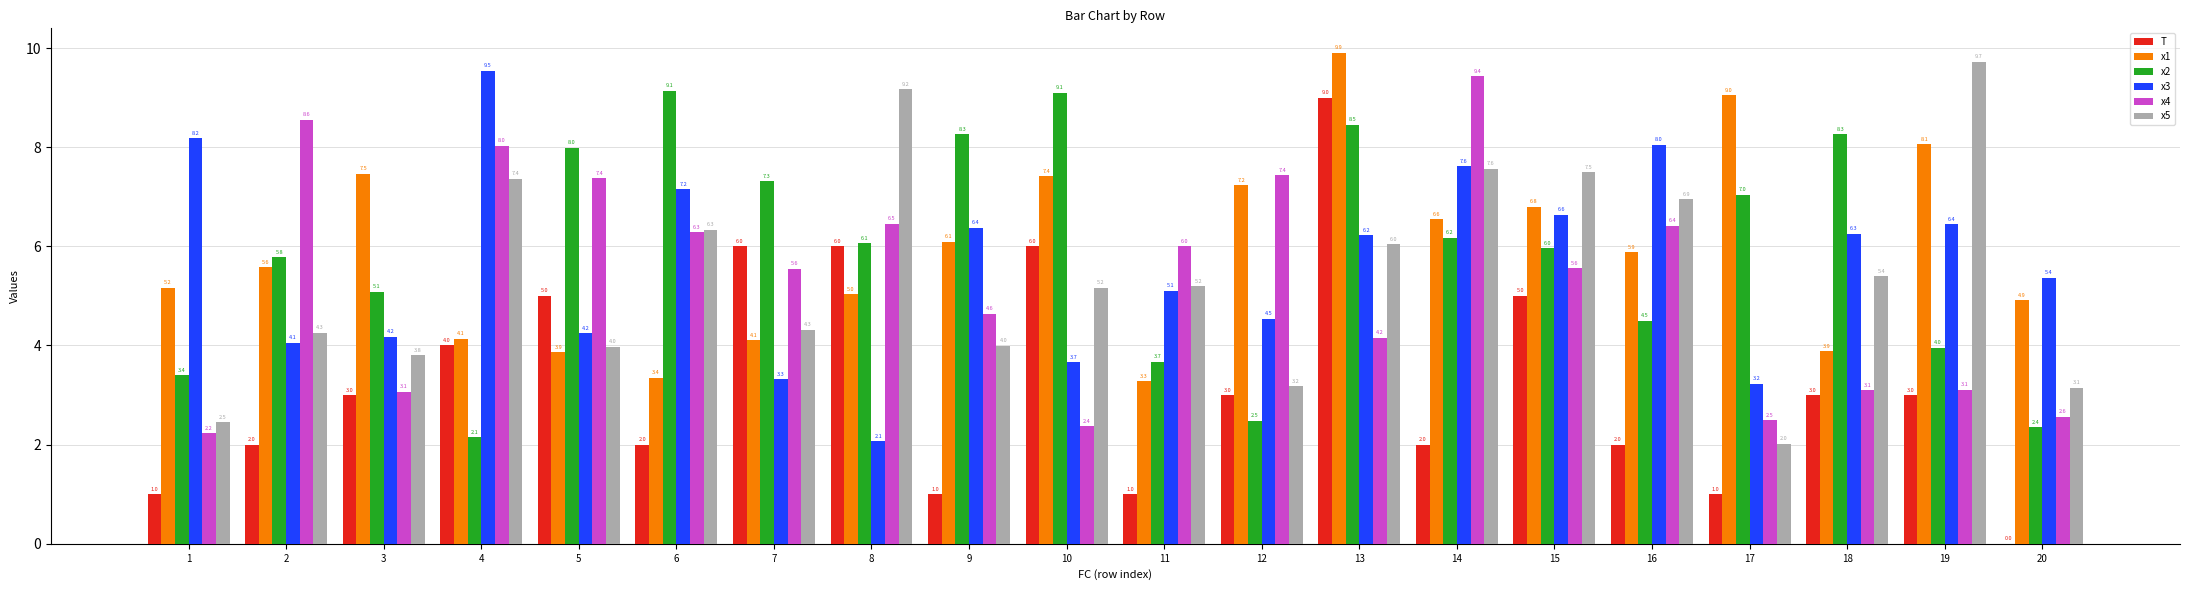

Reading left to right, what are all the values shown in this chart?

T: 1.0	2.0	3.0	4.0	5.0	2.0	6.0	6.0	1.0	6.0	1.0	3.0	9.0	2.0	5.0	2.0	1.0	3.0	3.0	0.0
x1: 5.2	5.6	7.5	4.1	3.9	3.4	4.1	5.0	6.1	7.4	3.3	7.2	9.9	6.6	6.8	5.9	9.0	3.9	8.1	4.9
x2: 3.4	5.8	5.1	2.1	8.0	9.1	7.3	6.1	8.3	9.1	3.7	2.5	8.5	6.2	6.0	4.5	7.0	8.3	4.0	2.4
x3: 8.2	4.1	4.2	9.5	4.2	7.2	3.3	2.1	6.4	3.7	5.1	4.5	6.2	7.6	6.6	8.0	3.2	6.3	6.4	5.4
x4: 2.2	8.6	3.1	8.0	7.4	6.3	5.6	6.5	4.6	2.4	6.0	7.4	4.2	9.4	5.6	6.4	2.5	3.1	3.1	2.6
x5: 2.5	4.3	3.8	7.4	4.0	6.3	4.3	9.2	4.0	5.2	5.2	3.2	6.0	7.6	7.5	6.9	2.0	5.4	9.7	3.1